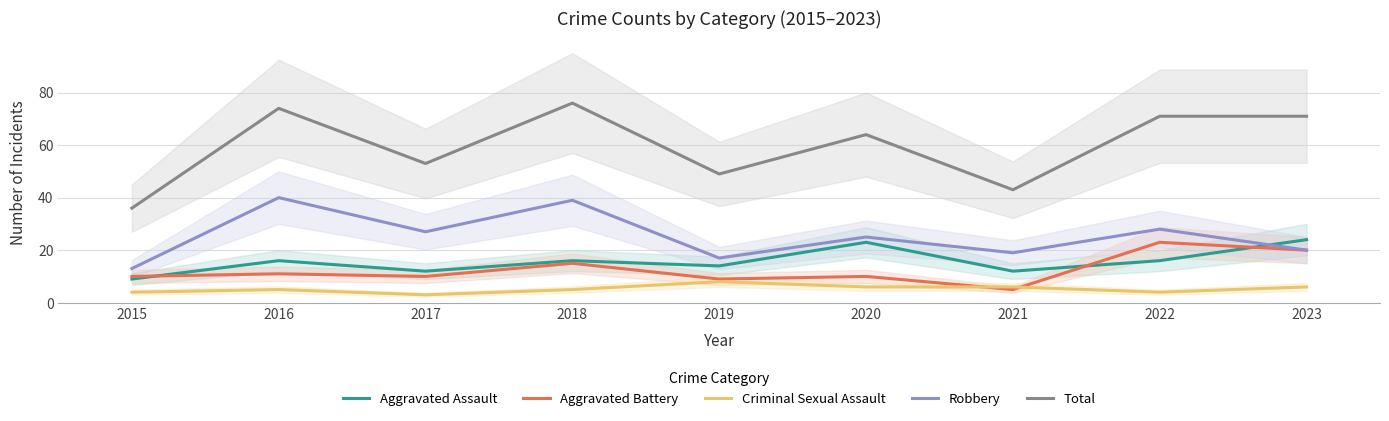

True or false: Total and Aggravated Battery intersect in this chart.

False